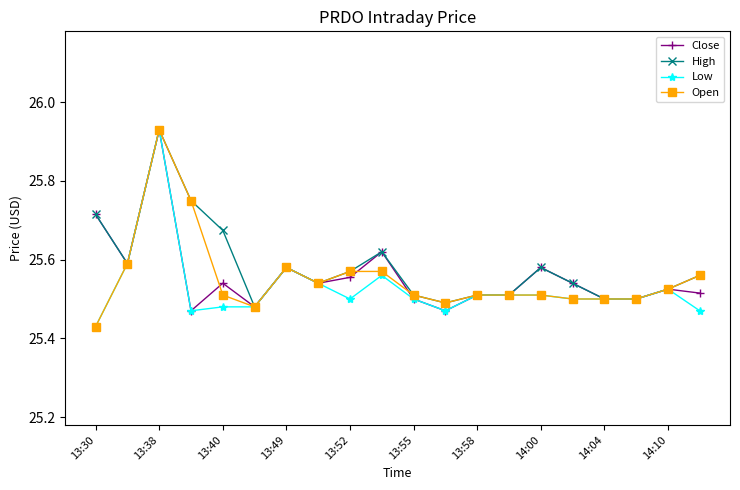

What is the difference between the maximum and minimum values in the Open series?

0.5